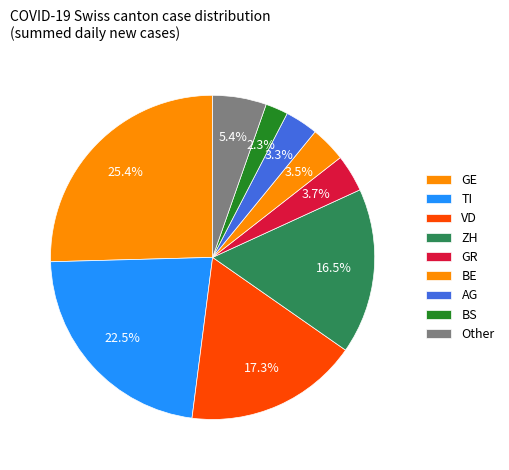

Count the number of slices in the pie.

9